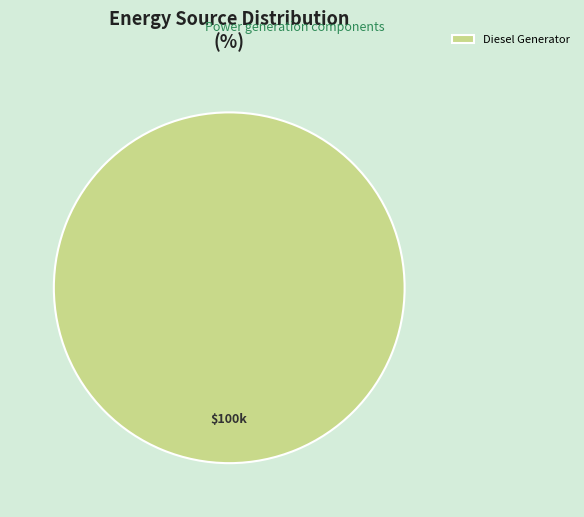

Rank the categories by value from highest to lowest.

Diesel Generator